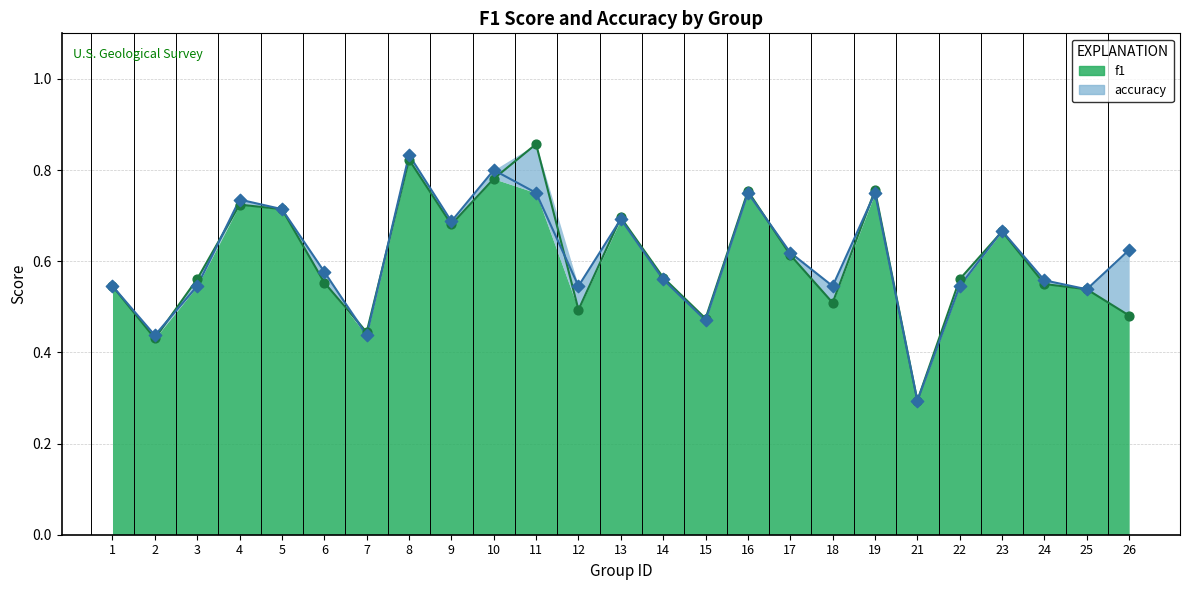

Is the value of f1 at 2 greater than the value of accuracy at 23?

No